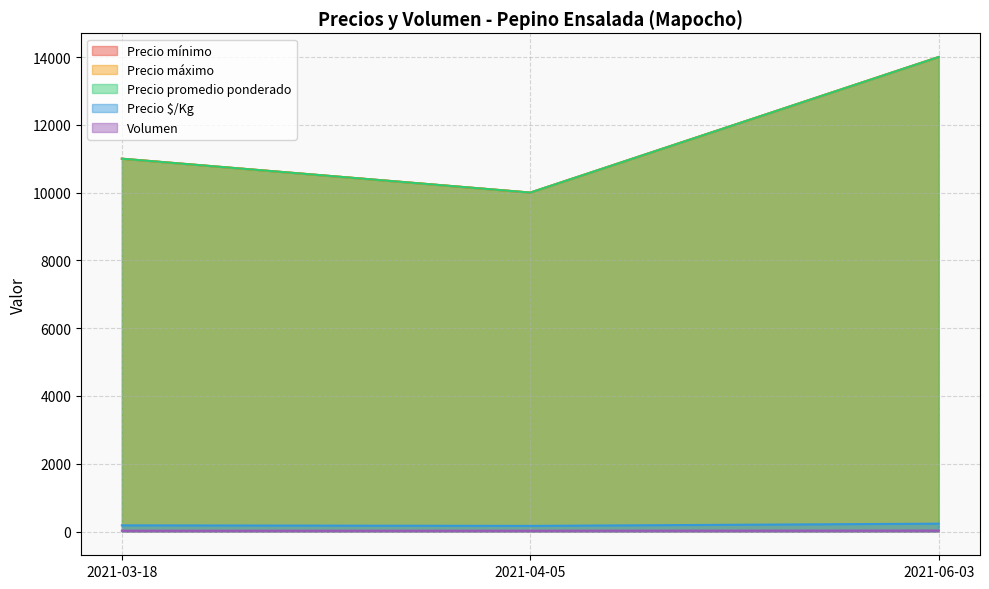

What is the value of the Precio promedio ponderado point at the 1st from the left?

11000